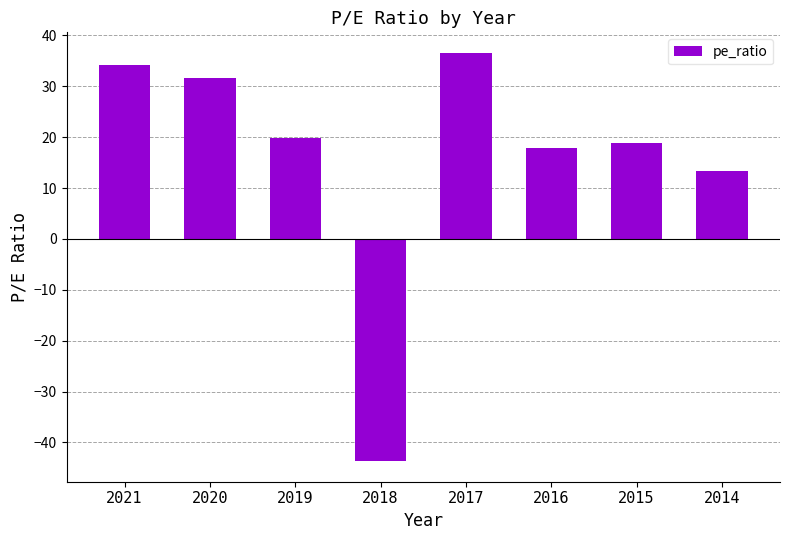

The value at 2014 is 13.3. True or false?

True